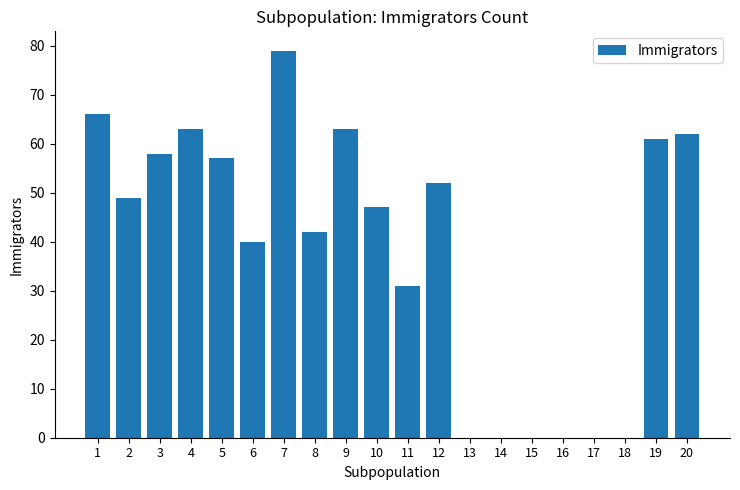

What is the change in value from 2 to 15?

-49